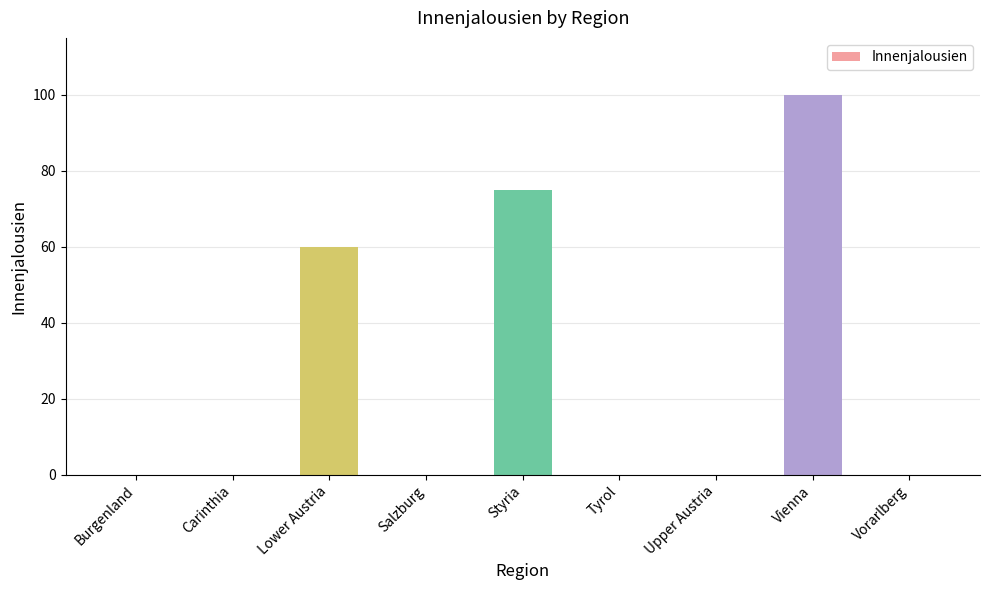

What is the greatest value displayed?

100